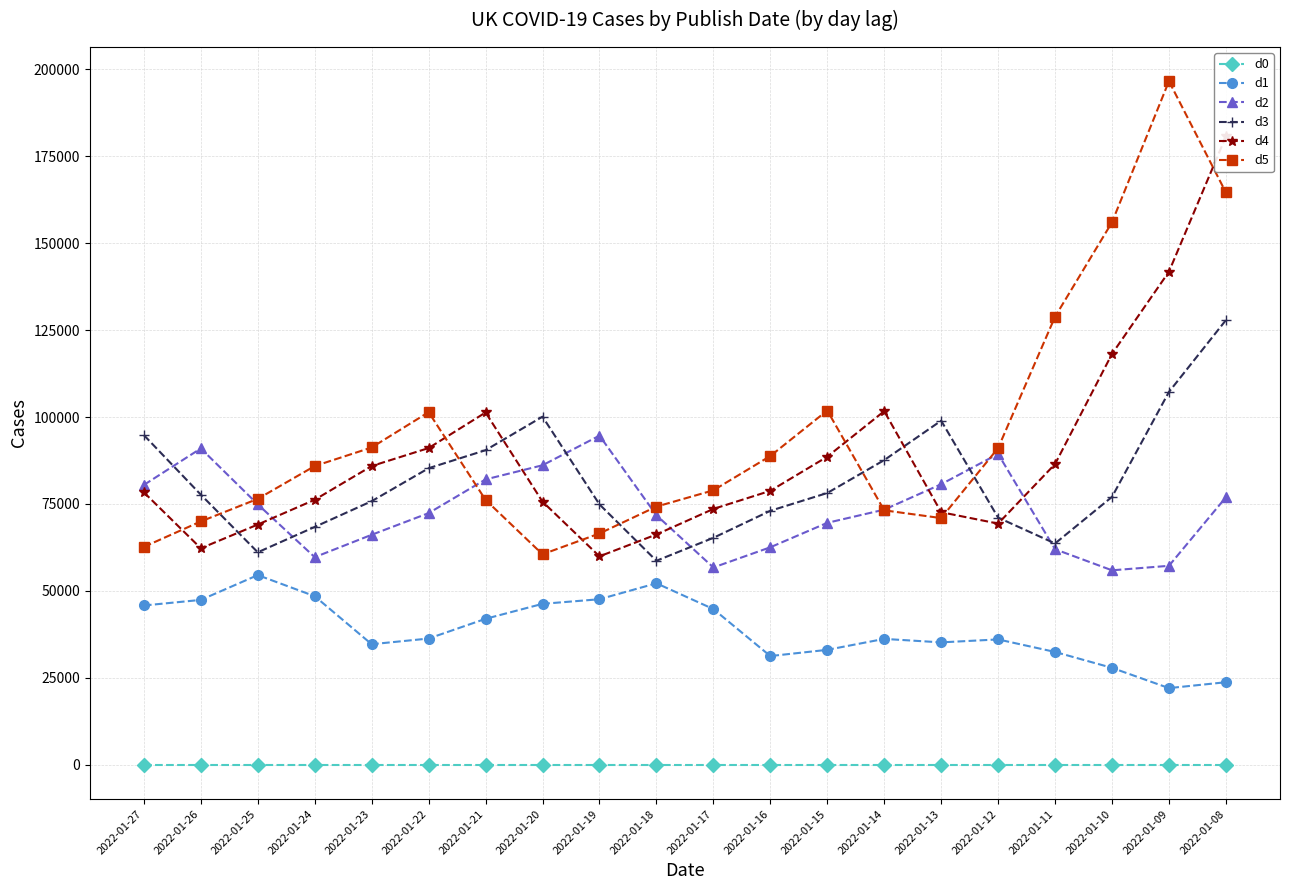

List the series in order of their peak value, lowest first.

d0, d1, d2, d3, d4, d5